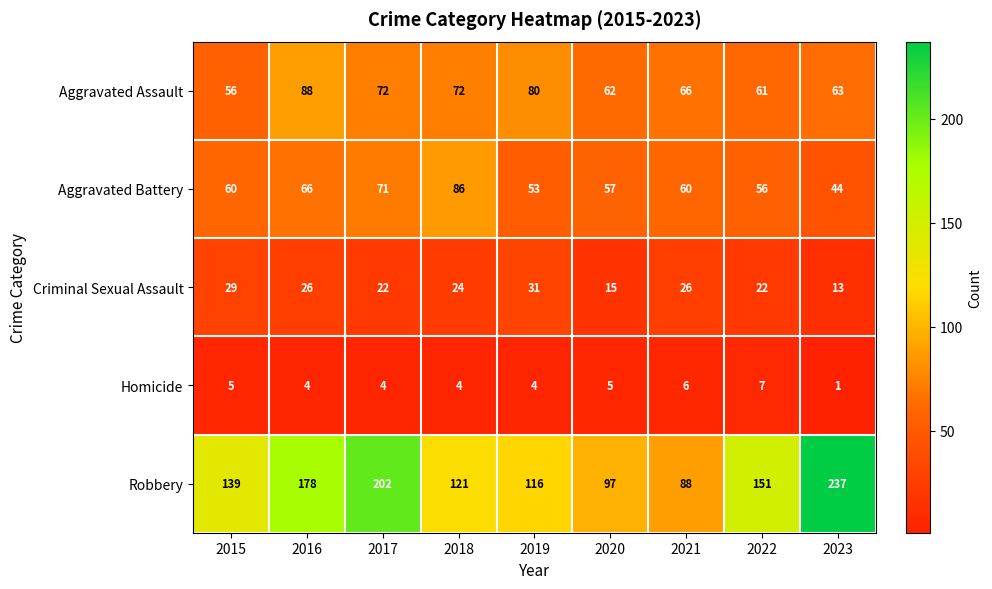

Which label corresponds to the smallest value in the chart?

2023